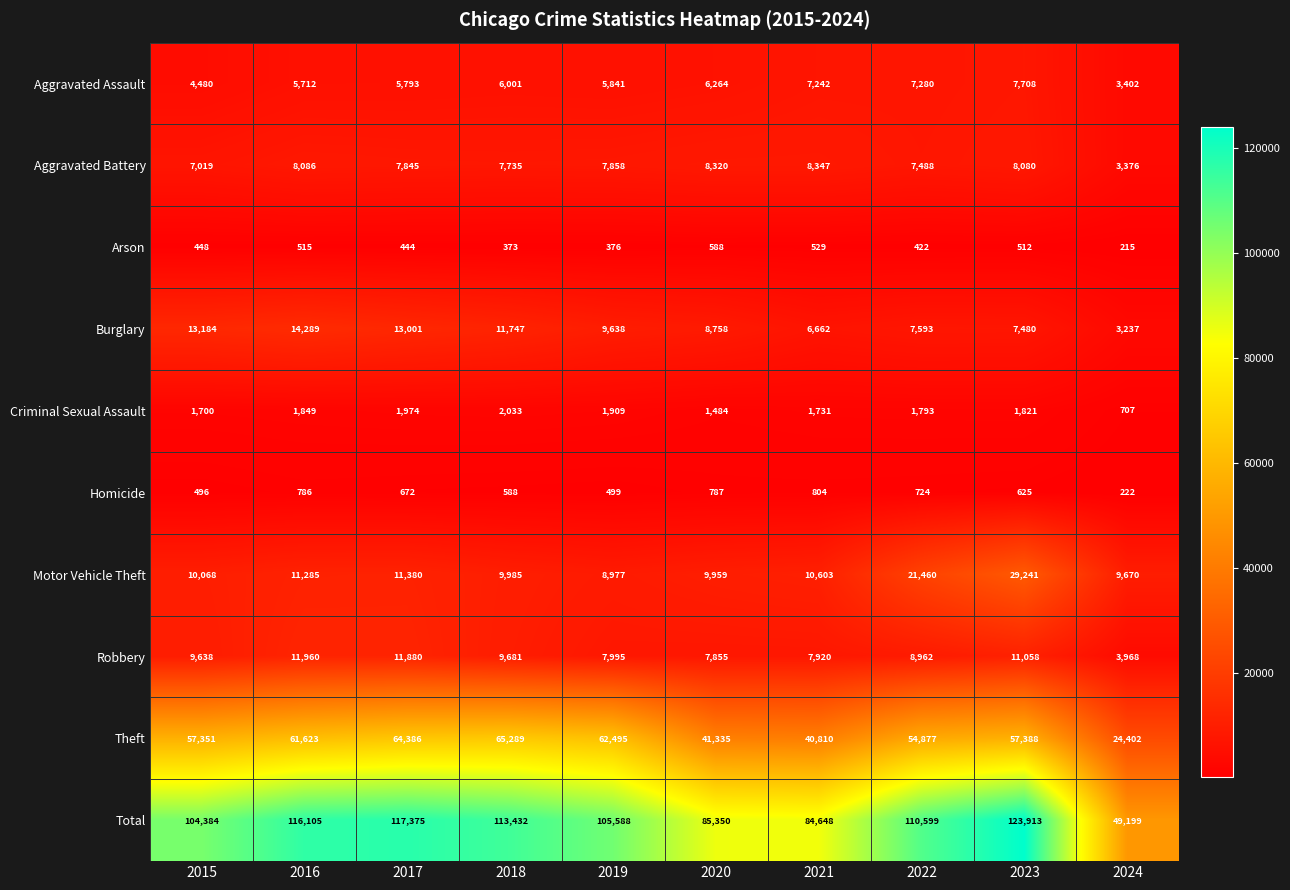

What is the difference between the highest and lowest values at 2022?

110177